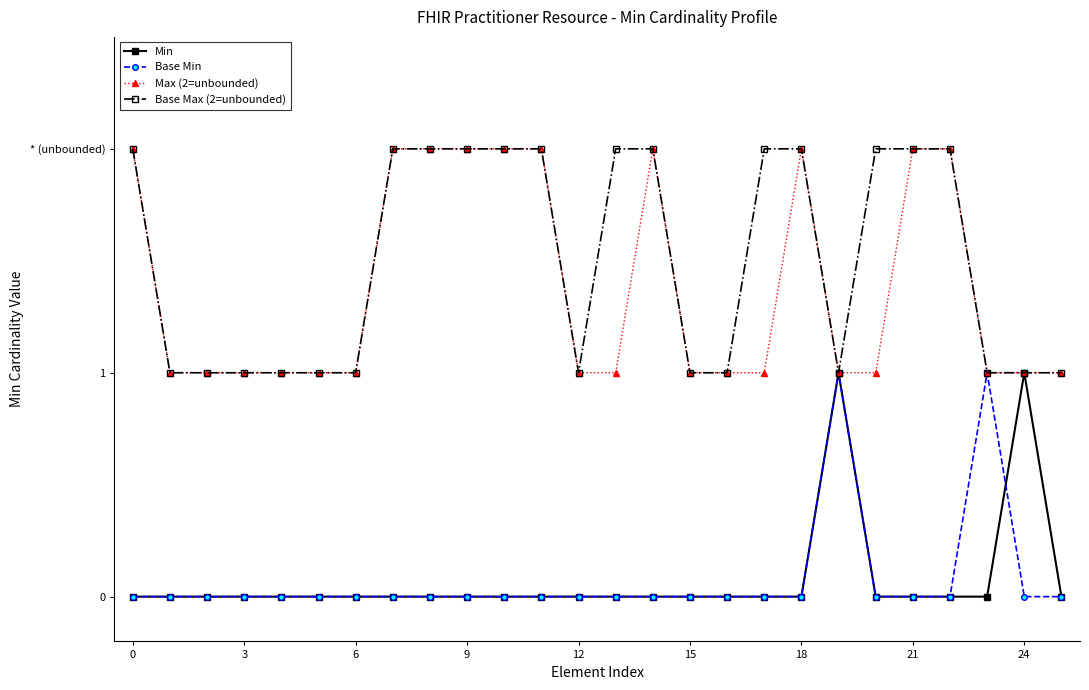

True or false: Min and Base Max (2=unbounded) cross at least once.

False